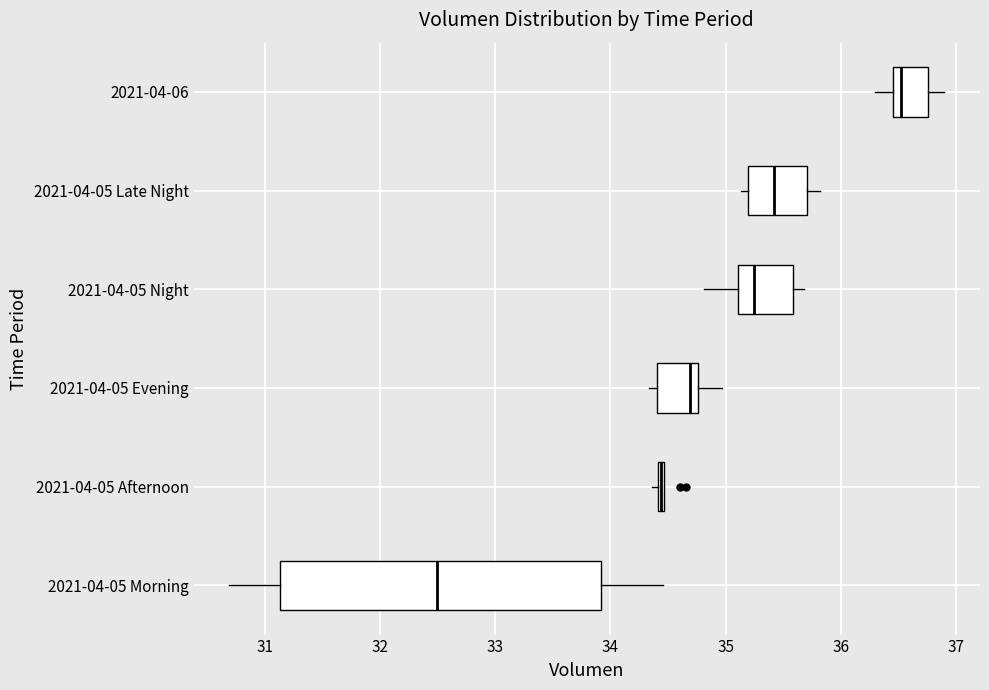

Where is the right edge of the box for 2021-04-05 Afternoon on the x-axis? The values are not printed on the chart, so give them approximately, as read against the axis.

34.5